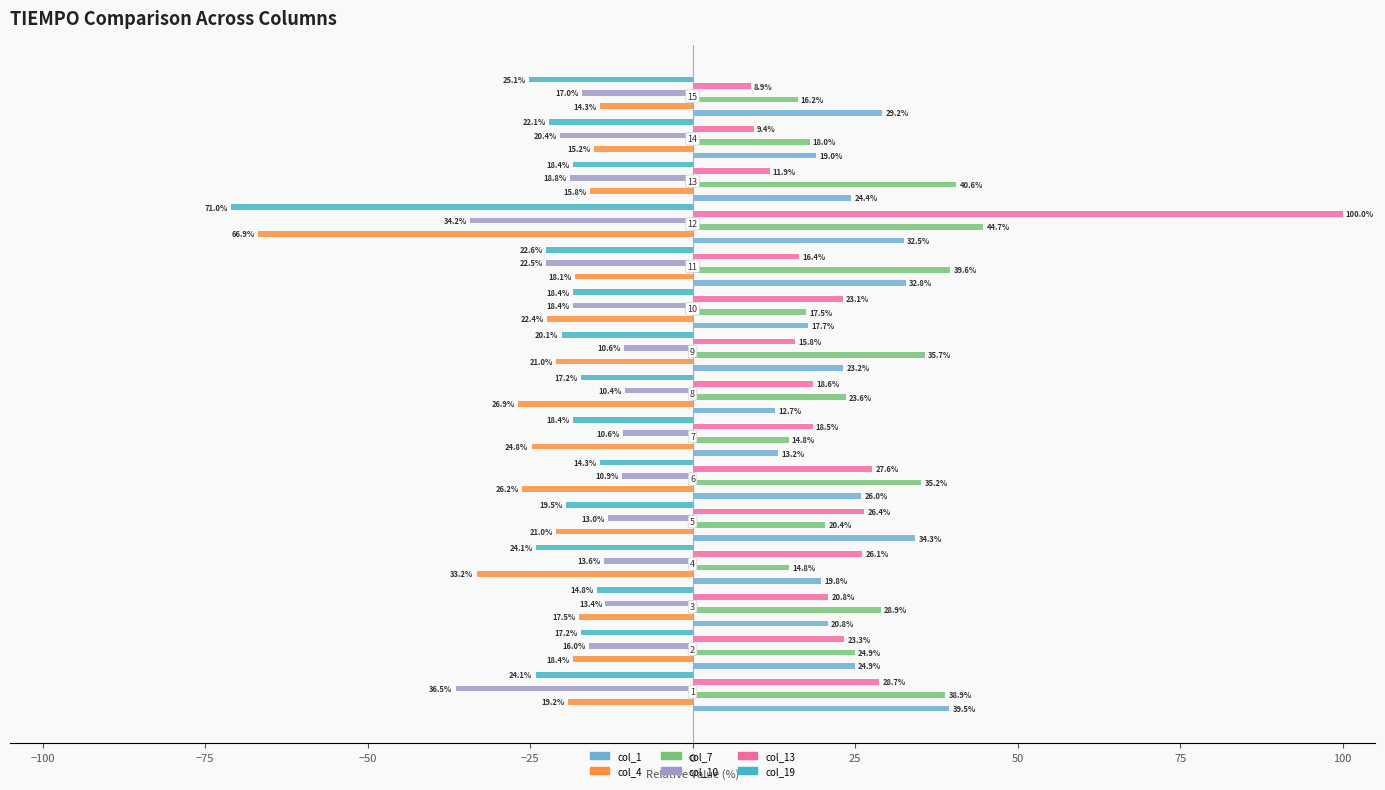

What is the minimum value shown in the chart?

-71.0